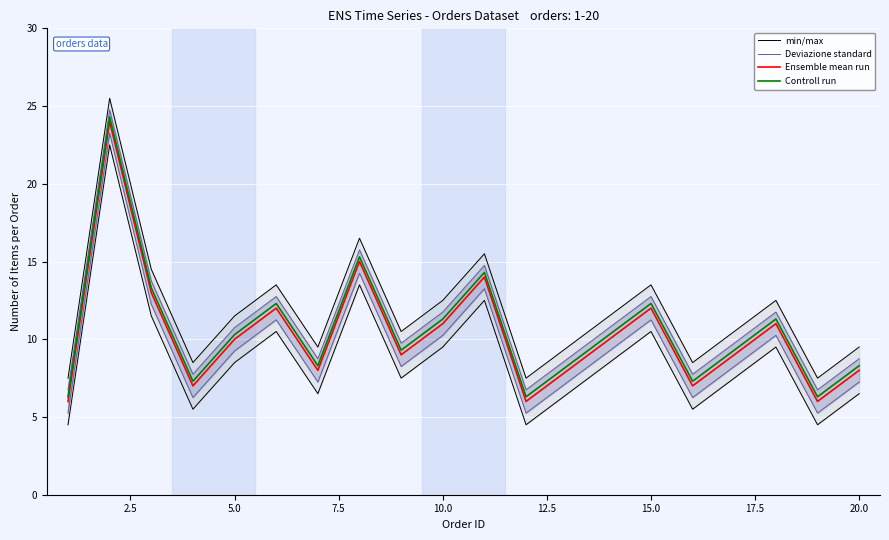

Rank the series by their maximum value, from lowest to highest.

min/max, Deviazione standard, Ensemble mean run, Controll run